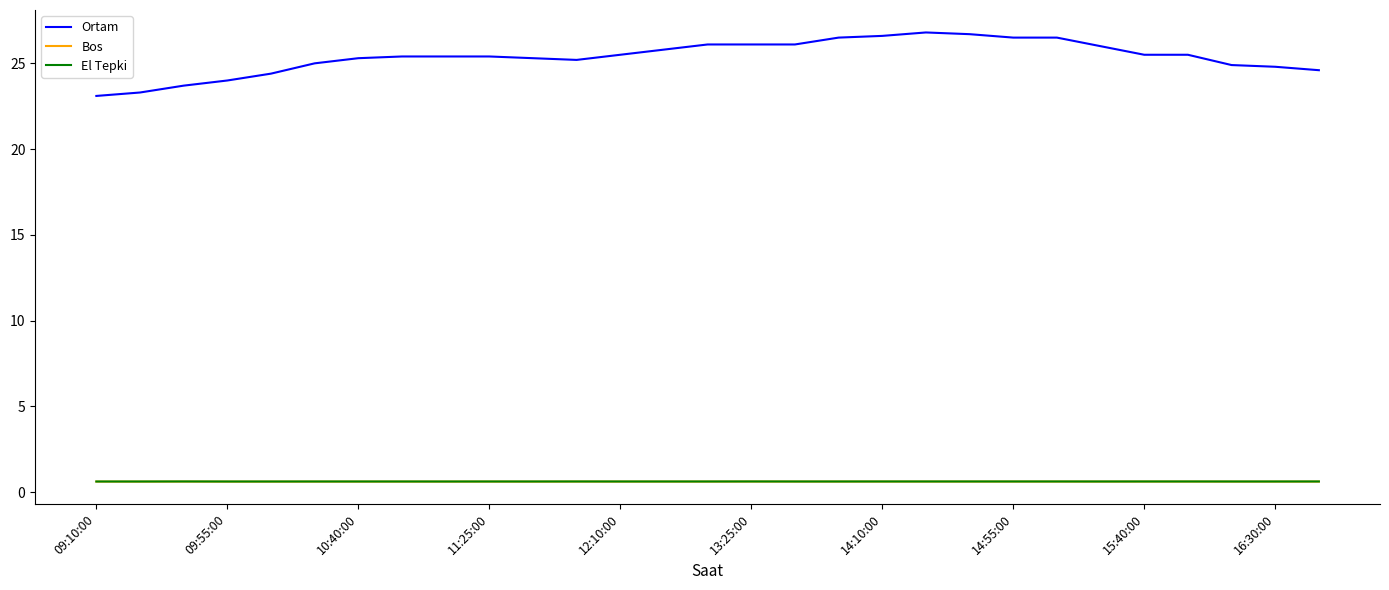

Does the chart have visible grid lines?

No